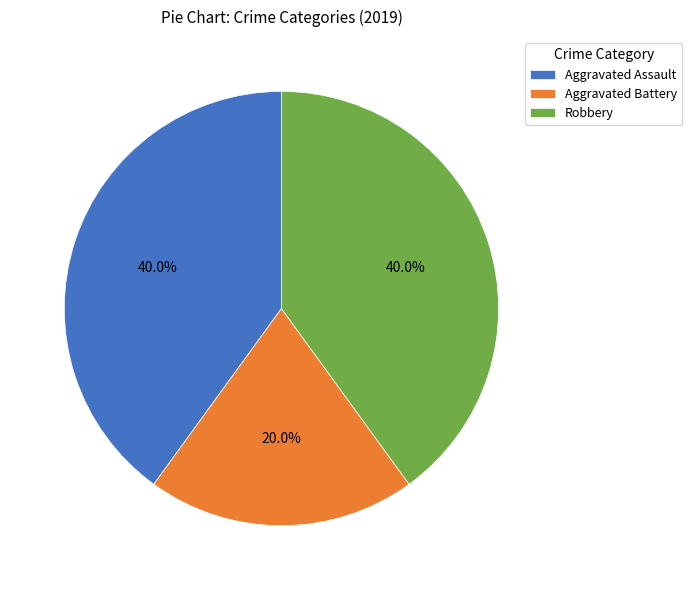

What percentage is NOT represented by Aggravated Battery?

80.0%